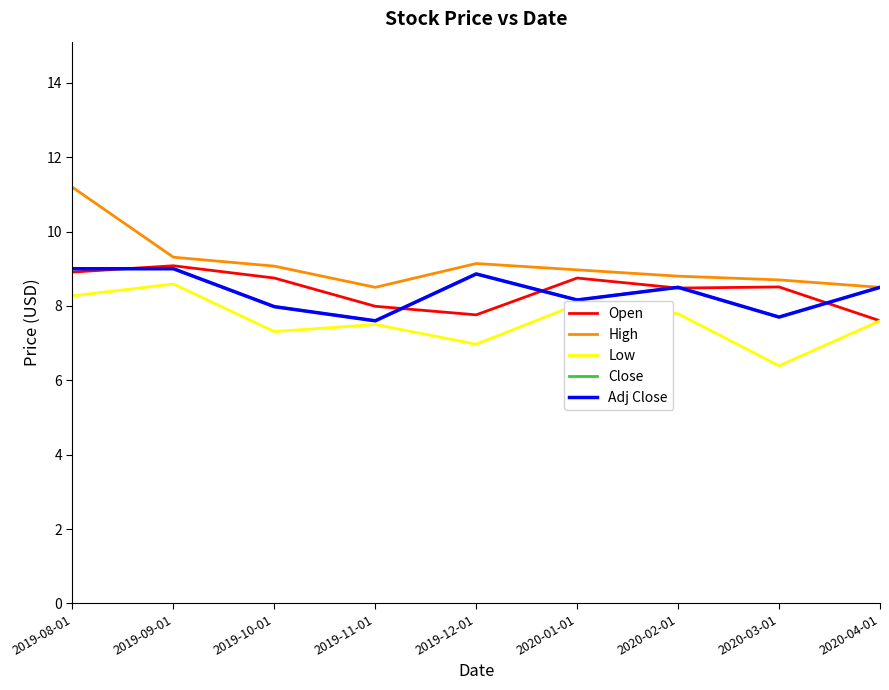

Does the chart display data point markers on the line(s)?

No